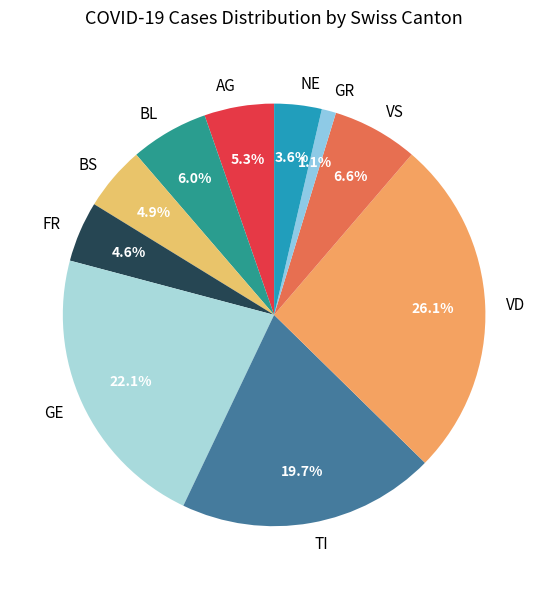

Which slice is the largest?

VD